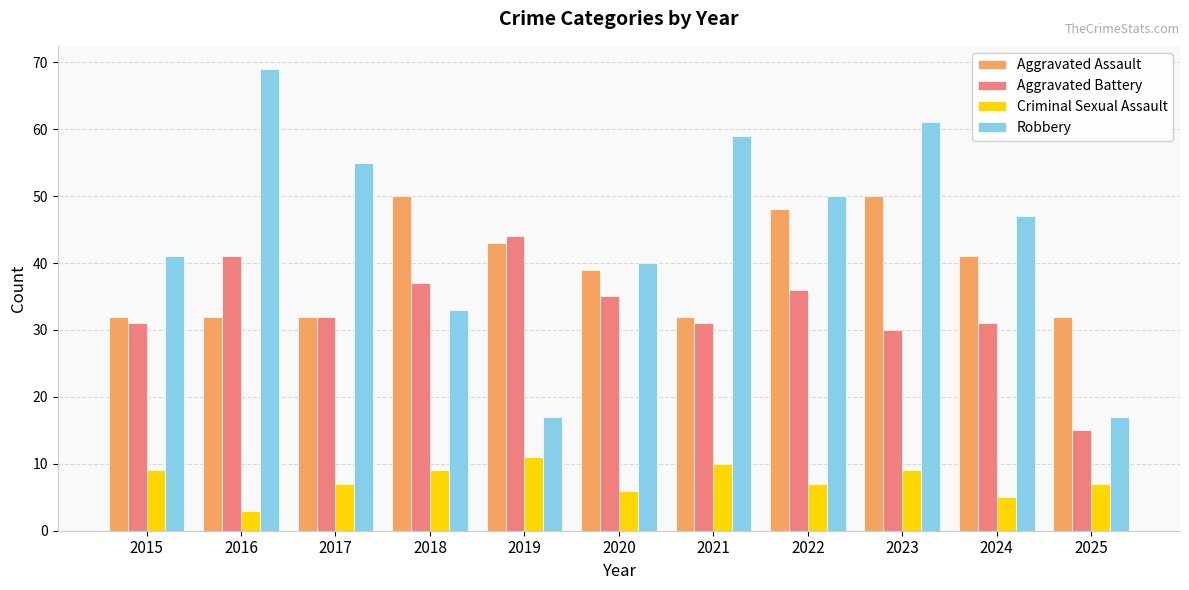

At which label is Aggravated Assault closest to 41?

2024